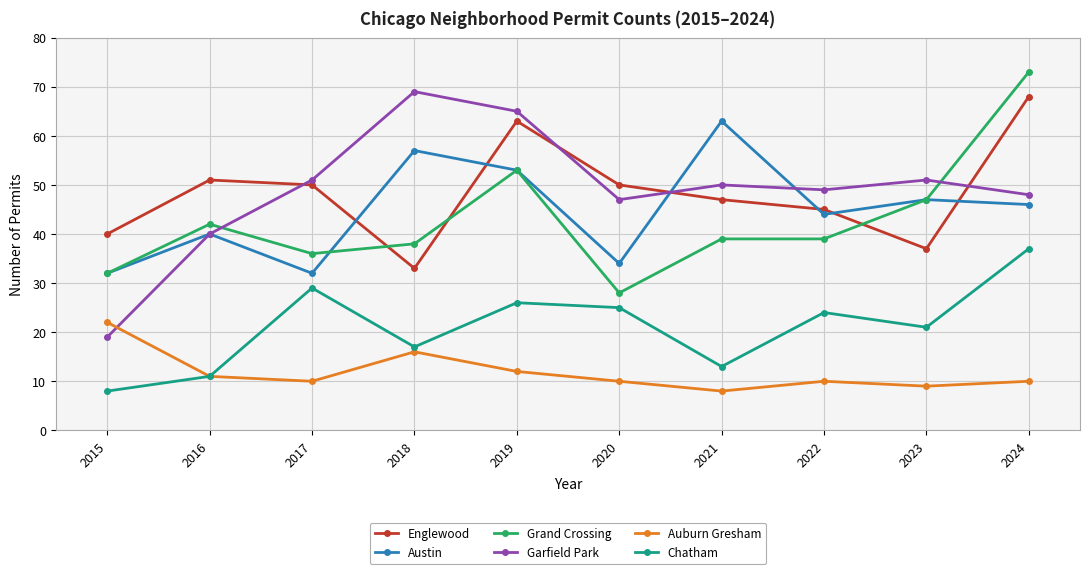

What is the value of the Englewood point at the 2nd from the left?

51